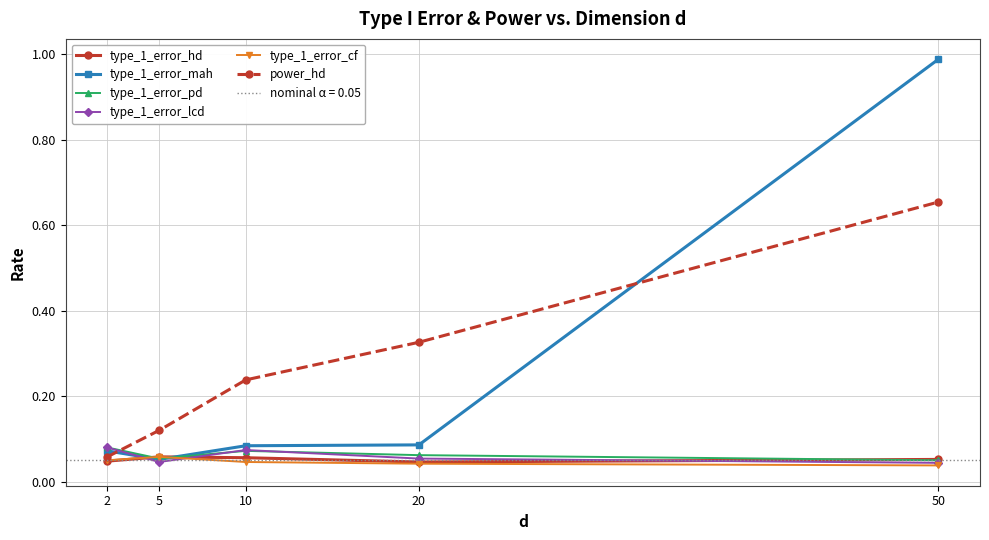

At which category is the sum across all series the highest?

50